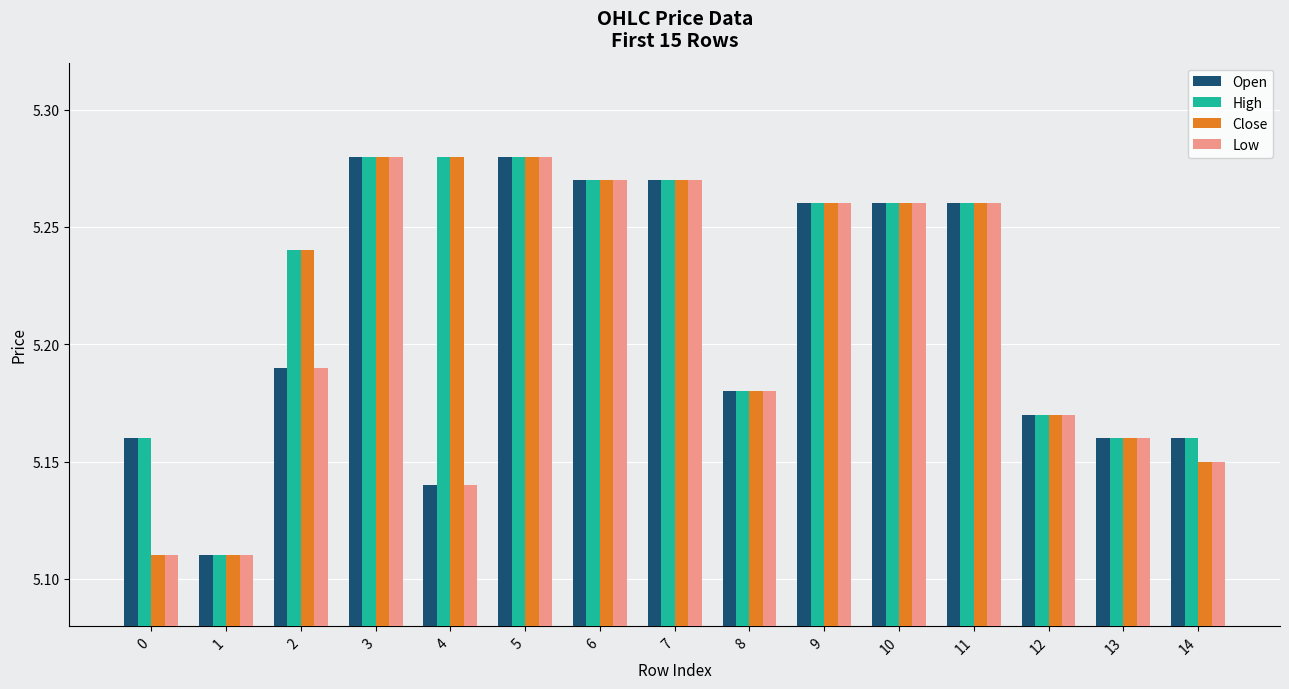

What is the total value across all series at 2?

20.9